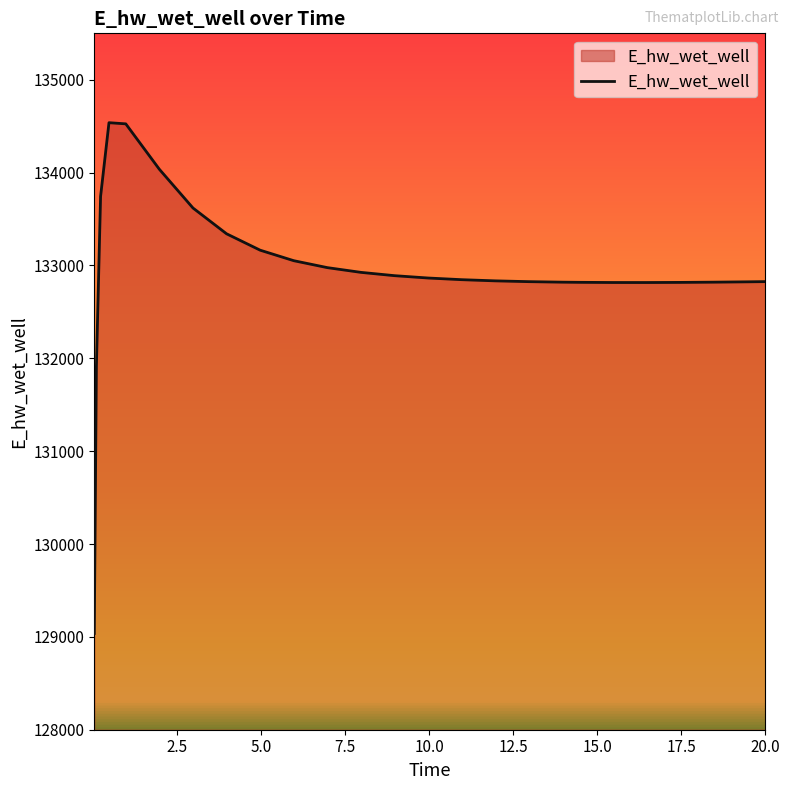

Count the number of values greater than 132846.

13